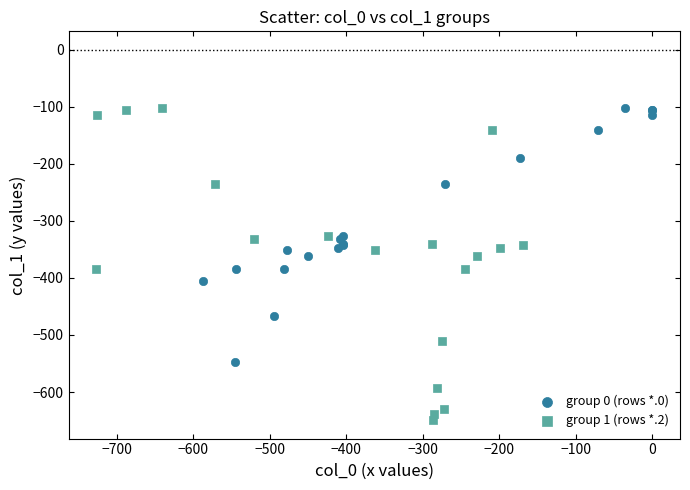

Which series contains the lowest Y value?

group 1 (rows *.2)